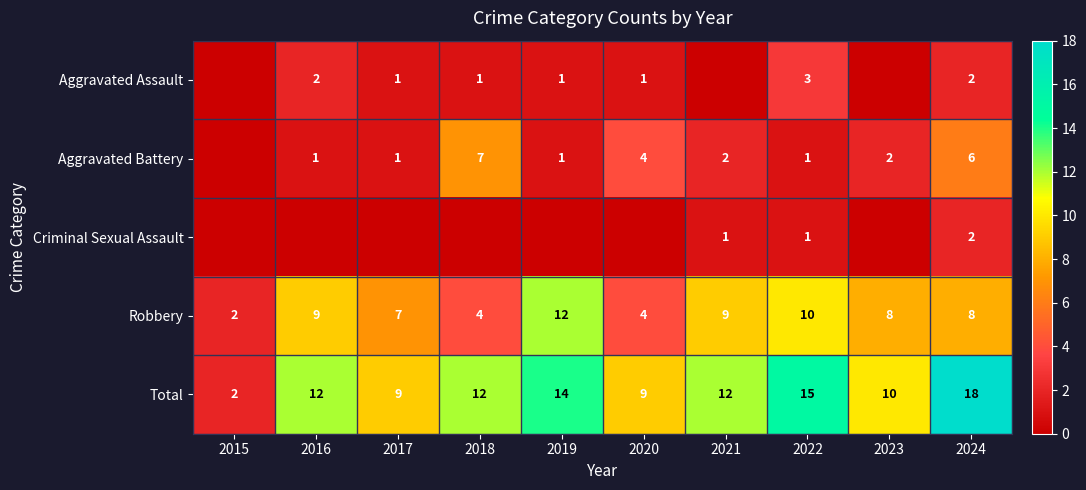

What is the difference between the maximum and minimum values in the Robbery series?

10